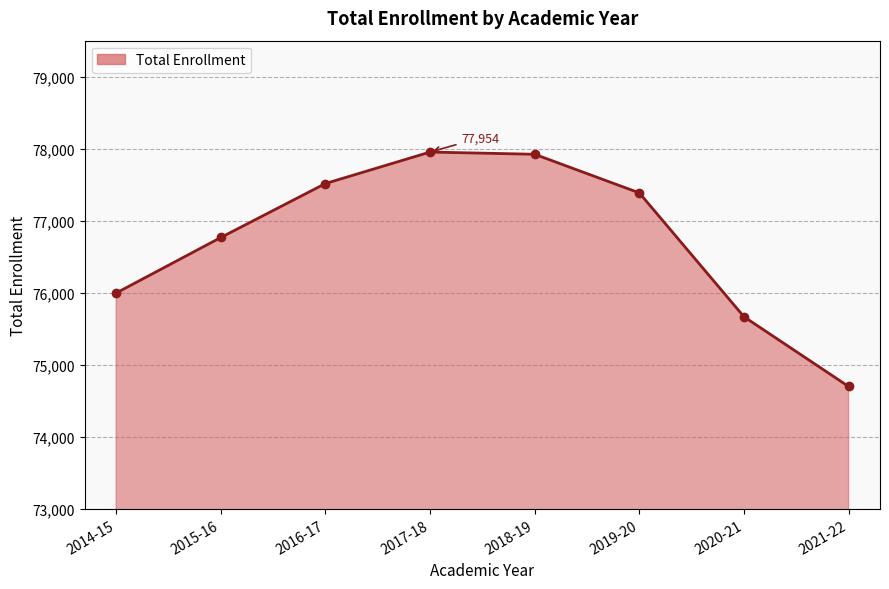

Reading right to left, list all the values displayed in this chart.

74700	75668	77387	77923	77954	77517	76768	75997